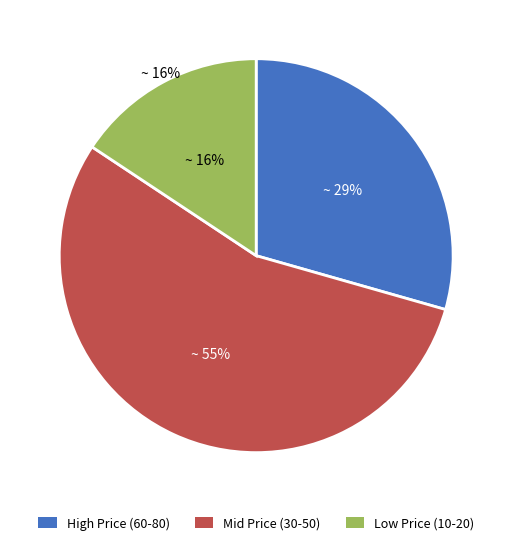

Is 60 the majority of the pie?

No